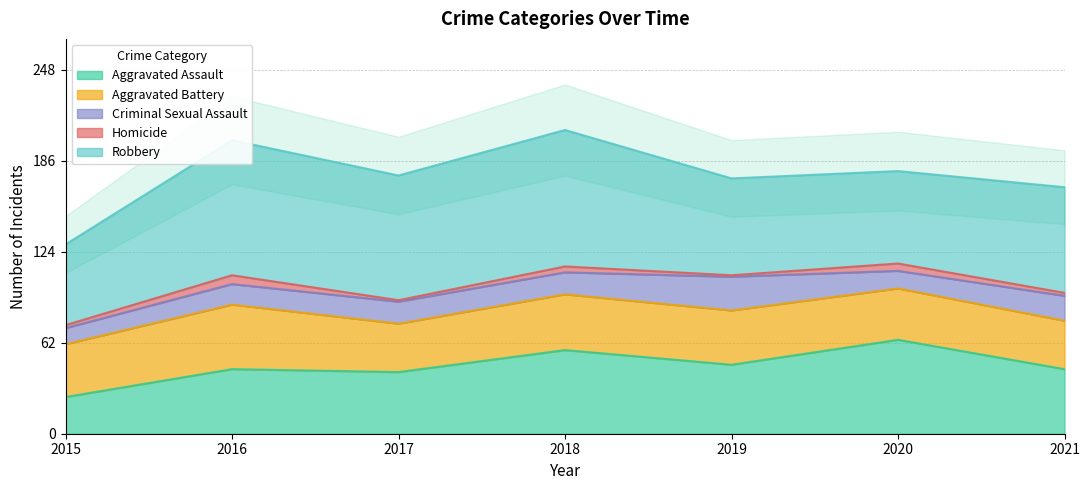

Where is the first local minimum for Homicide?

2017